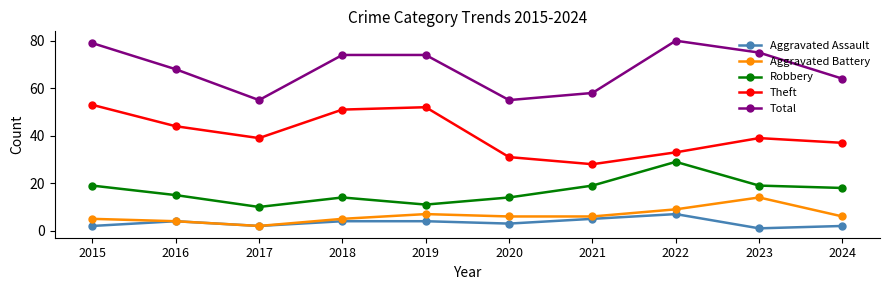

What is the difference between the highest and lowest values at 2015?

77